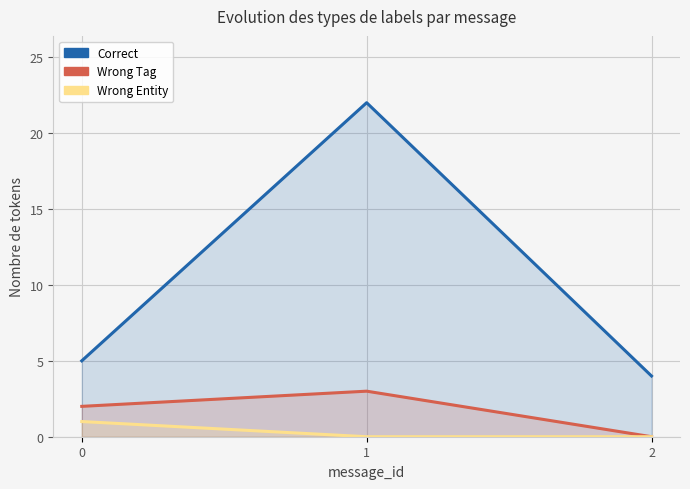

How many lines are shown in the chart?

3